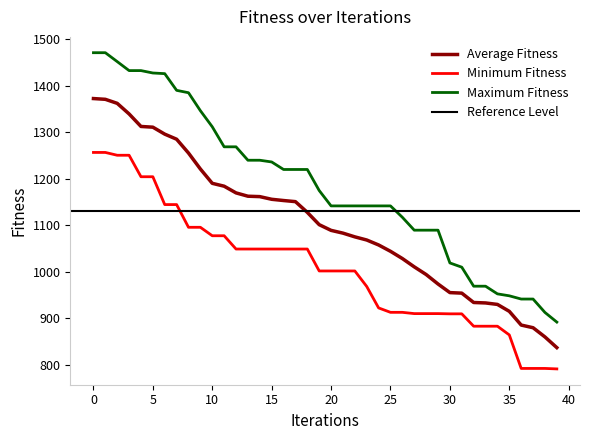

True or false: Maximum Fitness has a value of 948.7 at 35.

True